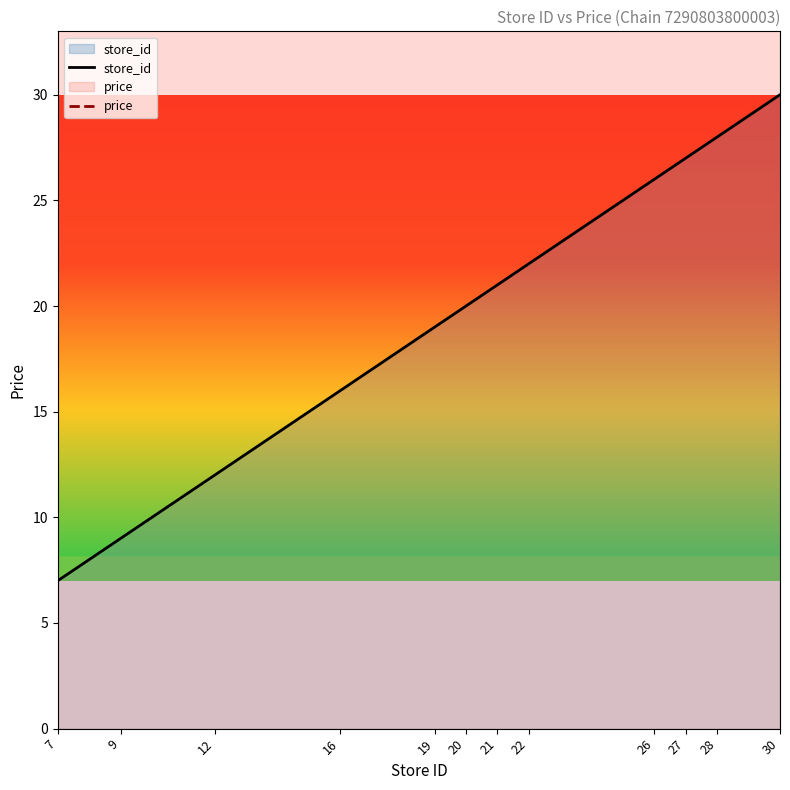

True or false: store_id and price intersect in this chart.

False